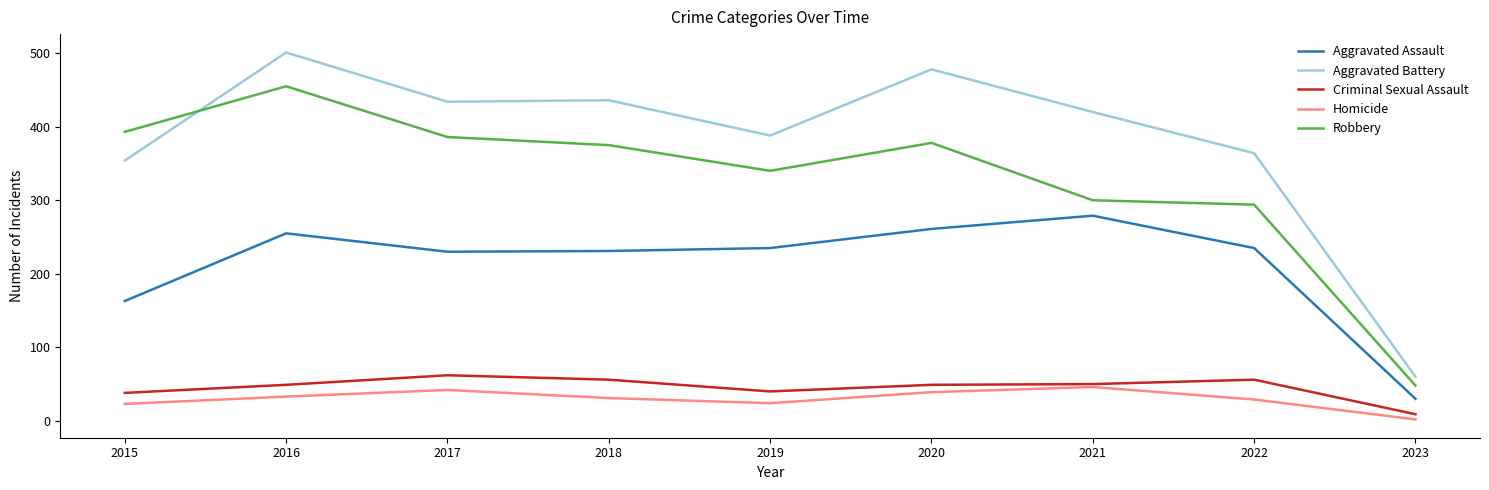

True or false: Homicide and Aggravated Assault cross at least once.

False